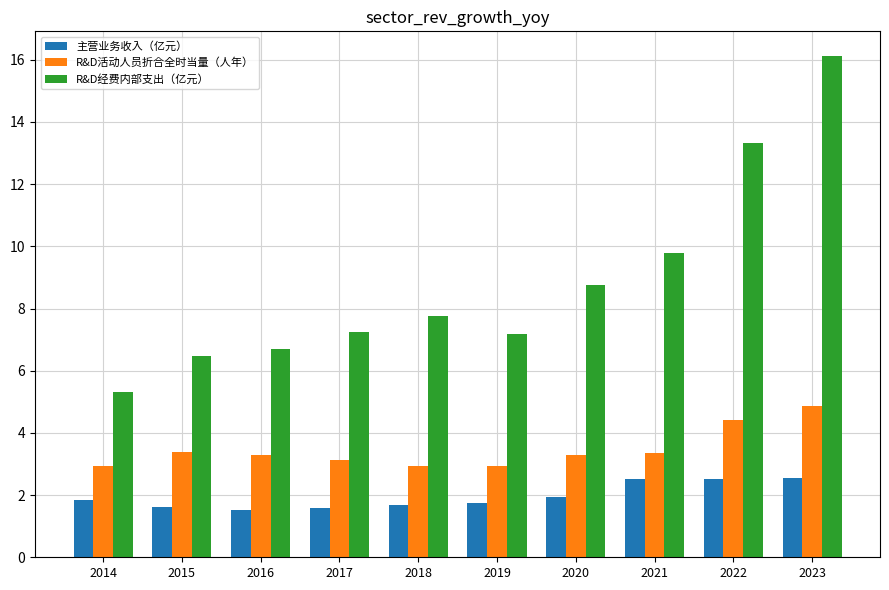

Is it true that R&D活动人员折合全时当量（人年） equals 3.1 at 2023?

False